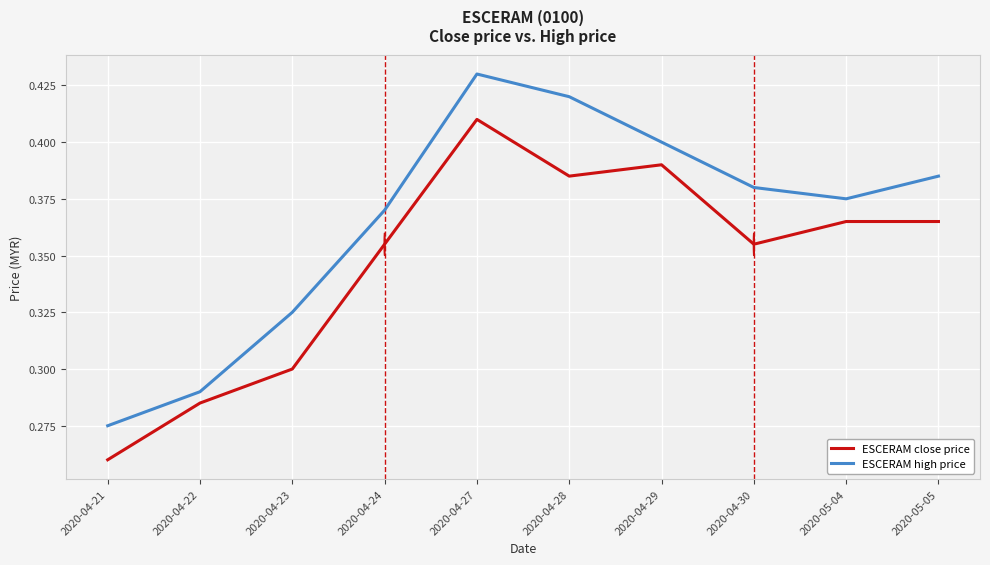

Rank the series at 2020-05-04 from lowest to highest value.

ESCERAM close price, ESCERAM high price